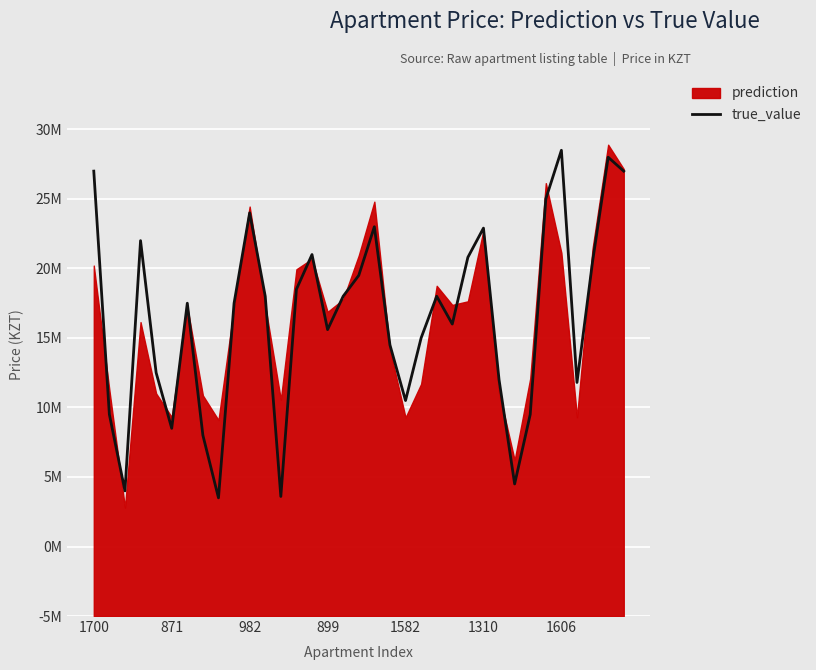

How many lines are shown in the chart?

1